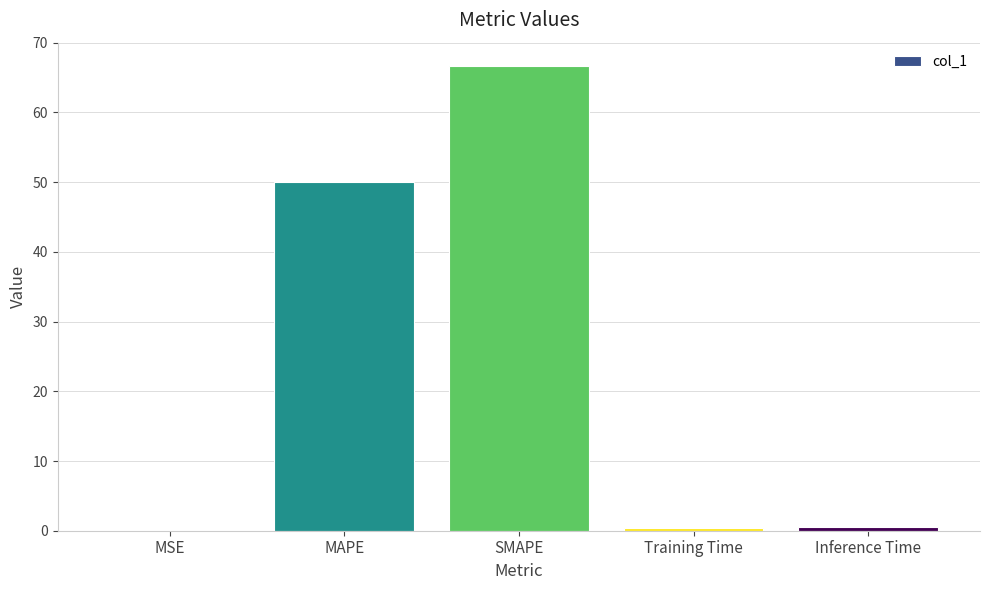

What value does the data have at Training Time?

0.4